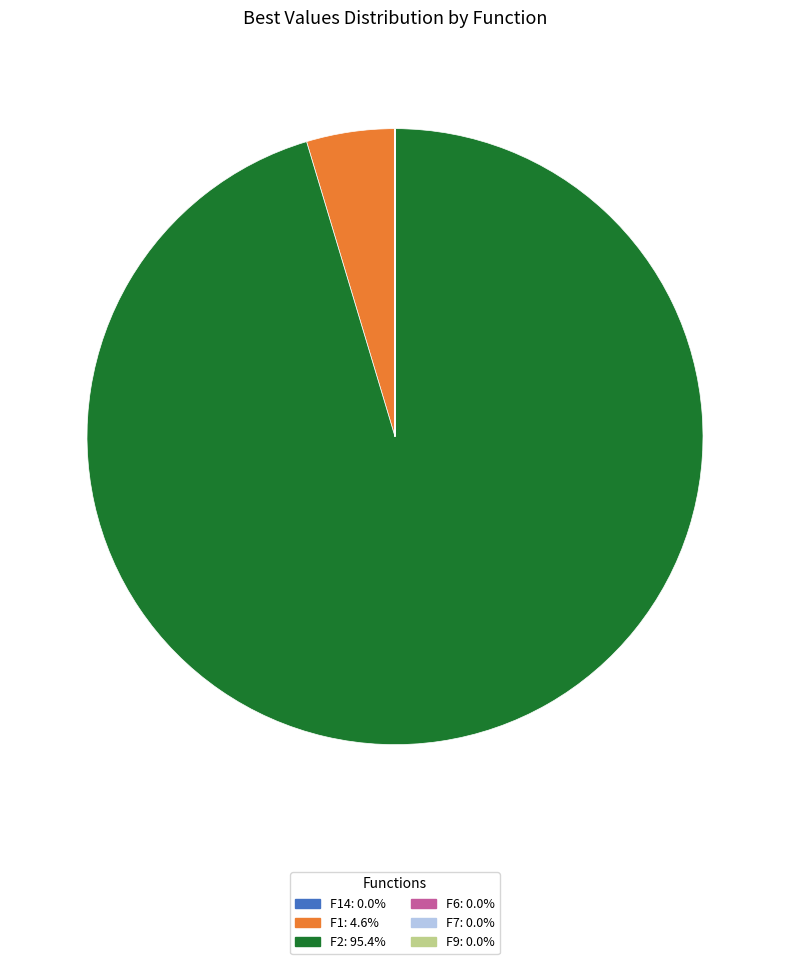

Is there a majority slice in this chart?

Yes